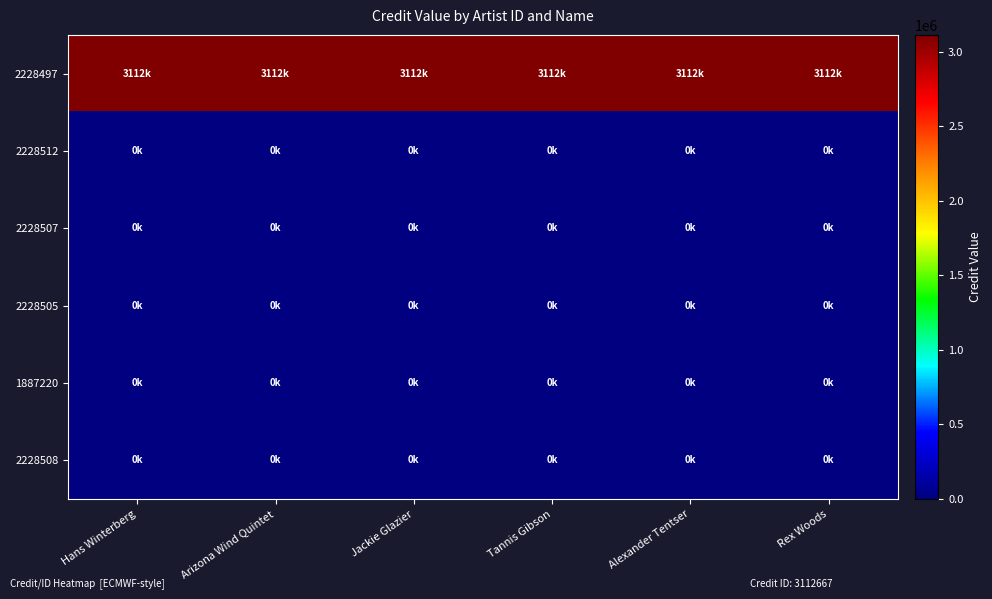

At how many categories does at least one series exceed 1183904?

6